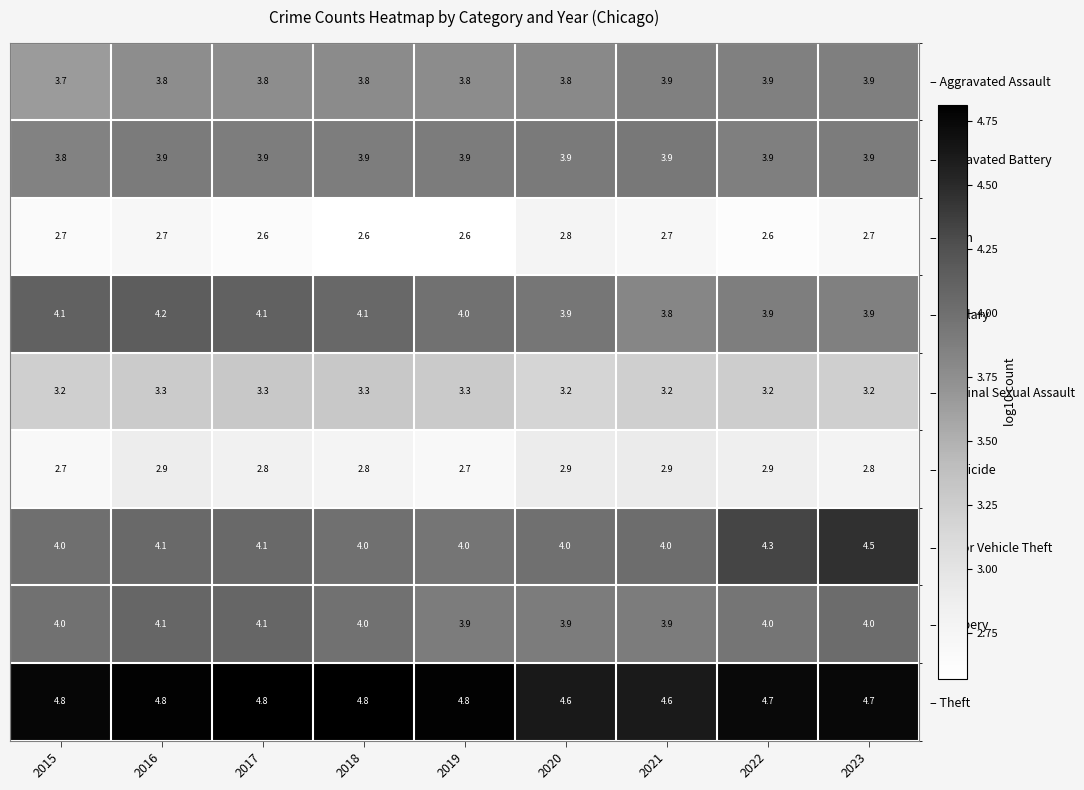

What is the minimum value shown in the chart?

2.6